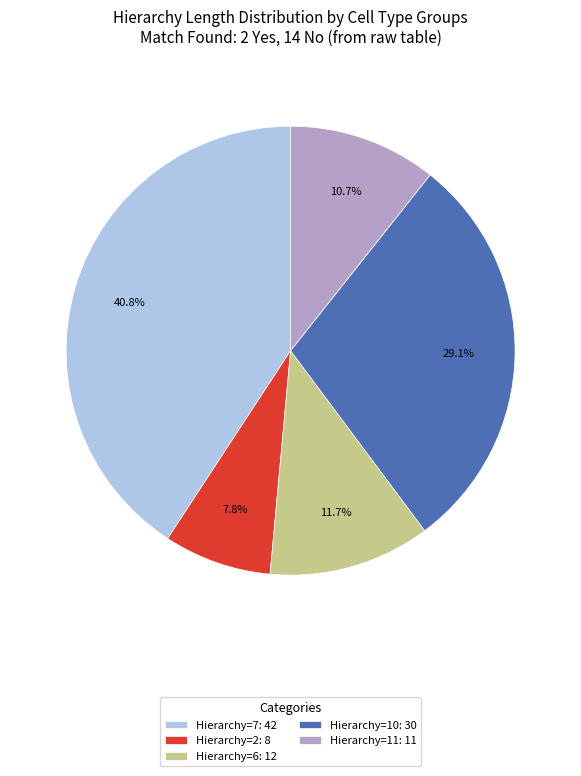

What portion of the pie excludes Hierarchy=11: 11?

89.3%